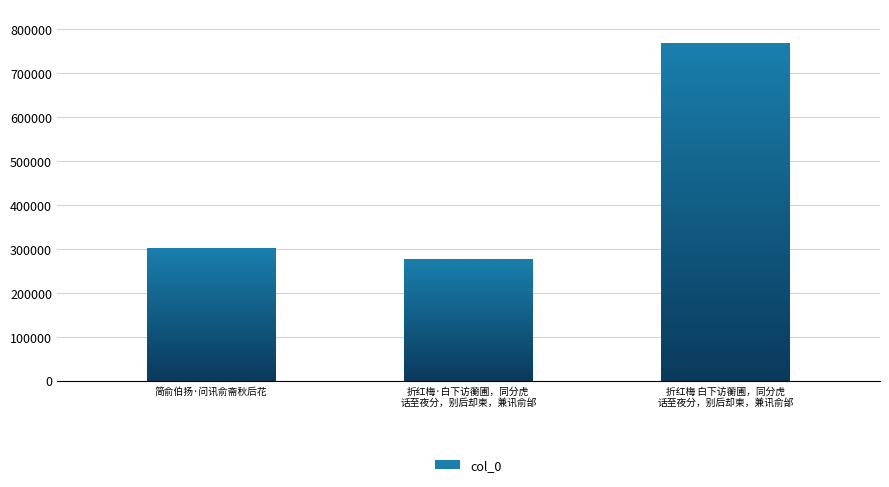

List the labels in order of value, largest first.

折红梅 白下访蘅圃，同分虎话至夜分，别后却柬，兼讯俞邰, 简俞伯扬·问讯俞斋秋后花, 折红梅·白下访蘅圃，同分虎话至夜分，别后却柬，兼讯俞邰